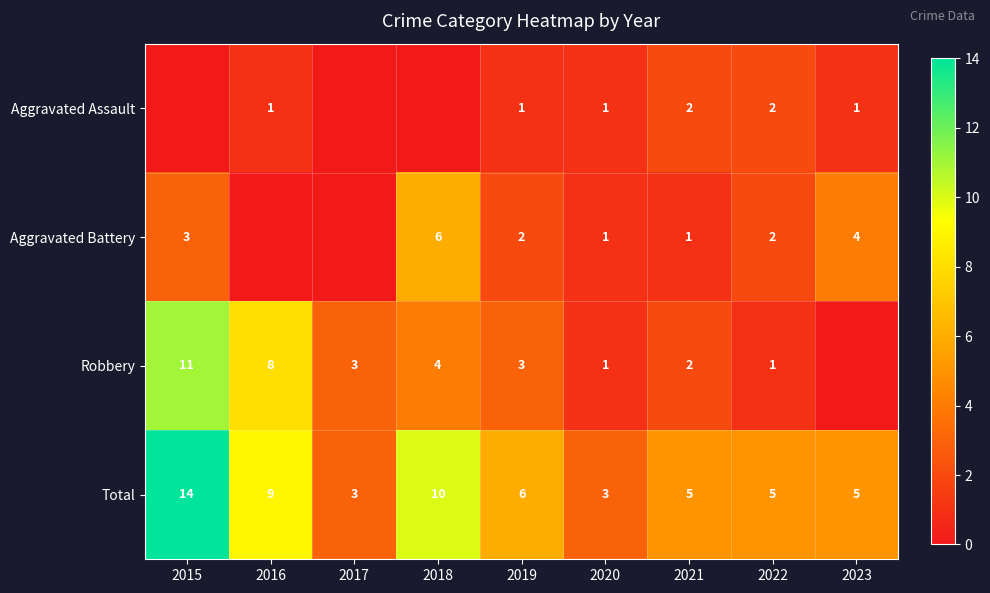

At 2019, list the series in order from smallest to largest.

Aggravated Assault, Aggravated Battery, Robbery, Total